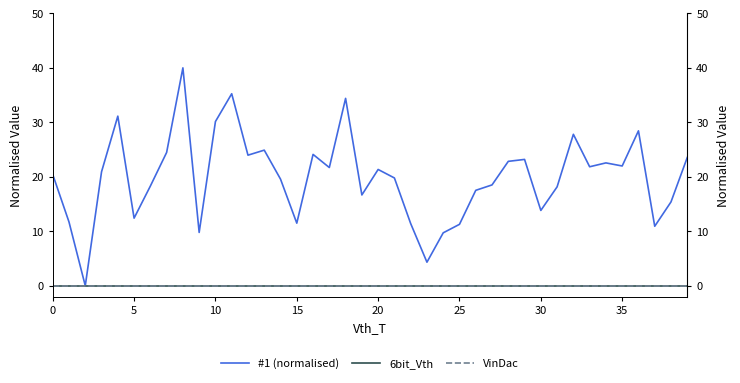

Which series changed the most between 20 and 18?

#1 (normalised)